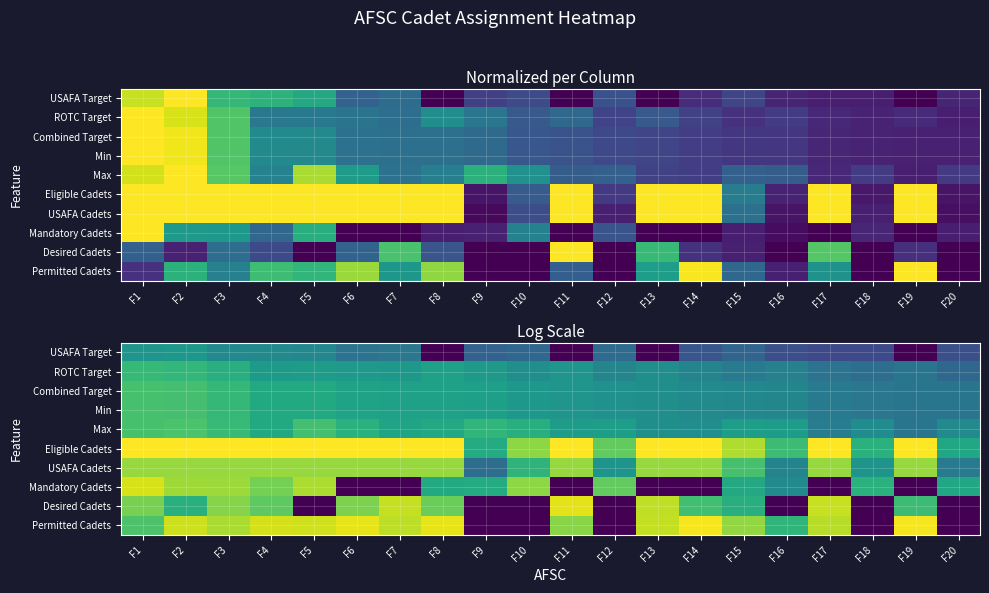

Which series has the largest range (max minus min)?

Permitted Cadets